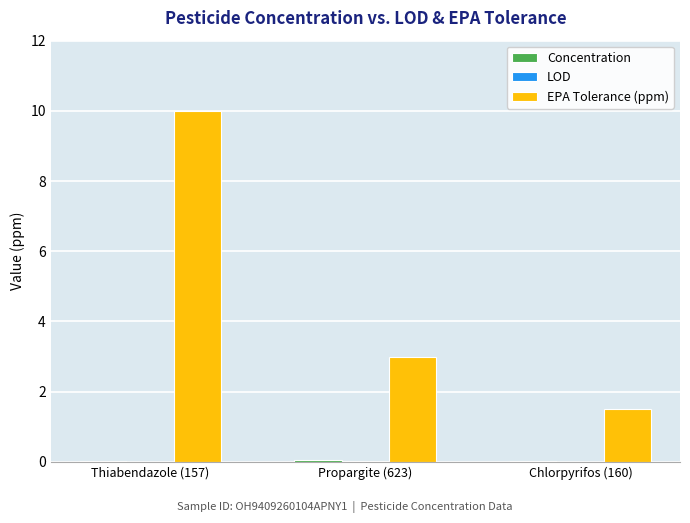

Which series changed the most between Thiabendazole (157) and Chlorpyrifos (160)?

EPA Tolerance (ppm)